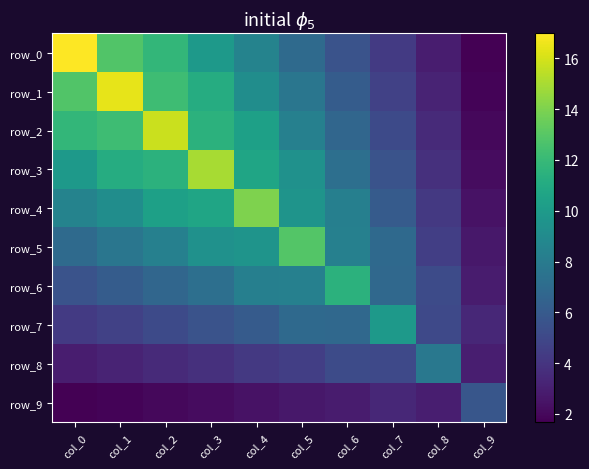

Which series has the widest spread of values?

row_0